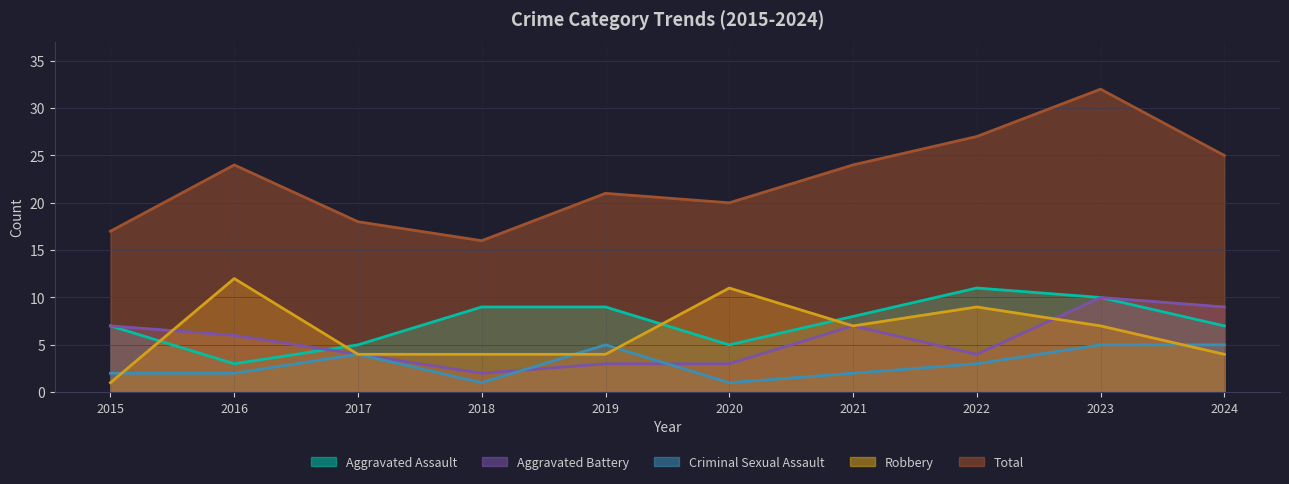

Count the Robbery values in the range 4 to 9.

7